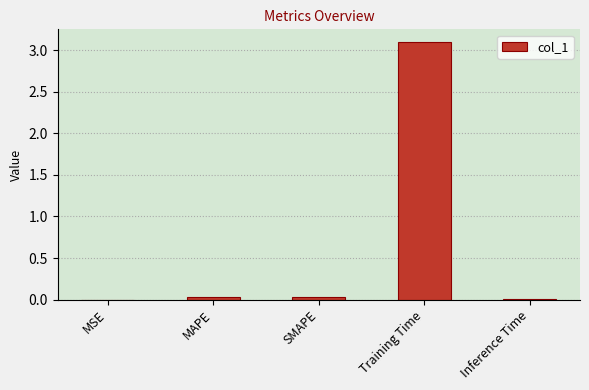

What is the sum of the values at Training Time and Inference Time?

3.1